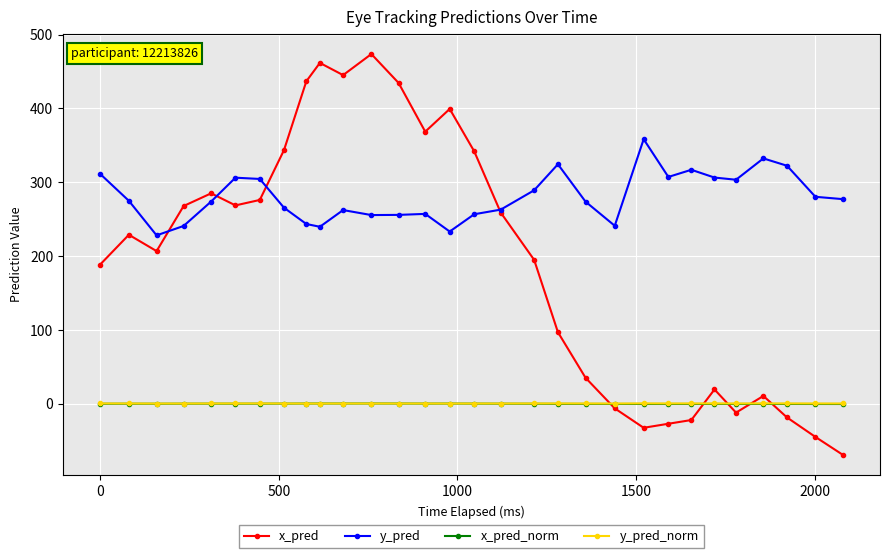

True or false: x_pred_norm has more than 2 points higher than both neighbors.

True